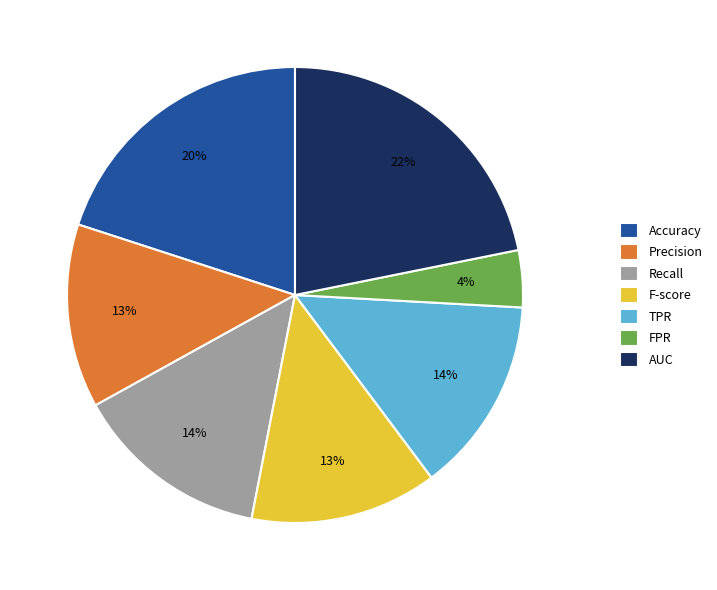

Is it true that Accuracy is 27% of the pie?

False